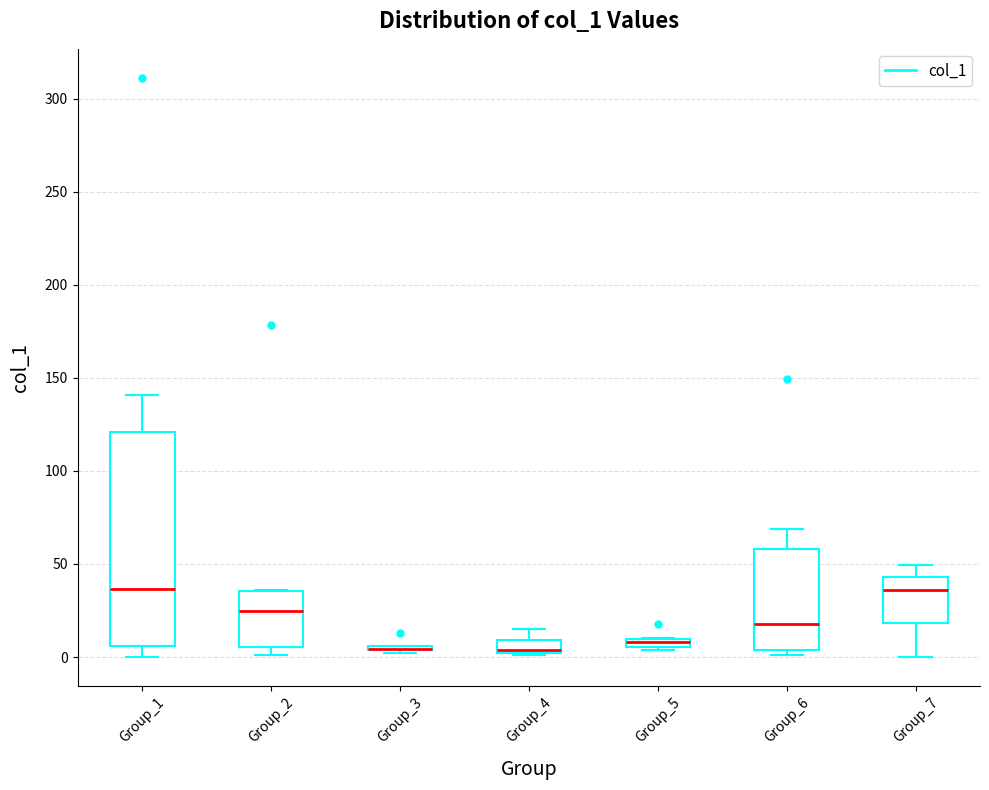

Where does the upper whisker of the box for Group_4 end on the y-axis? The values are not printed on the chart, so give them approximately, as read against the axis.

15